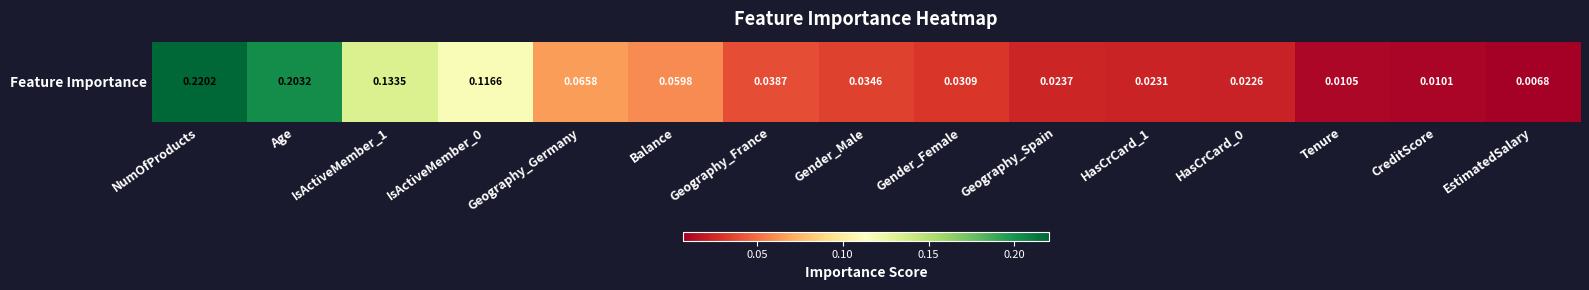

List the labels in order of value, largest first.

NumOfProducts, Age, IsActiveMember_1, IsActiveMember_0, Geography_Germany, Balance, Geography_France, Gender_Male, Gender_Female, Geography_Spain, HasCrCard_1, HasCrCard_0, Tenure, CreditScore, EstimatedSalary